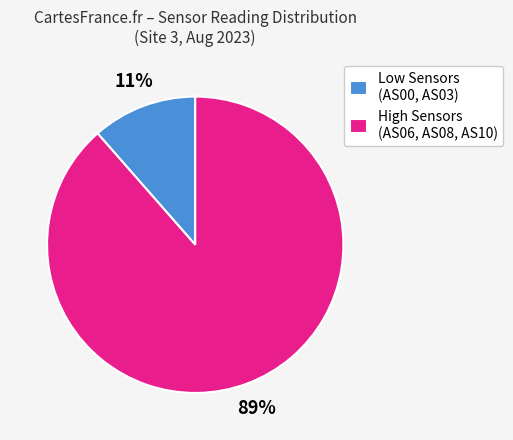

Count the number of slices in the pie.

2